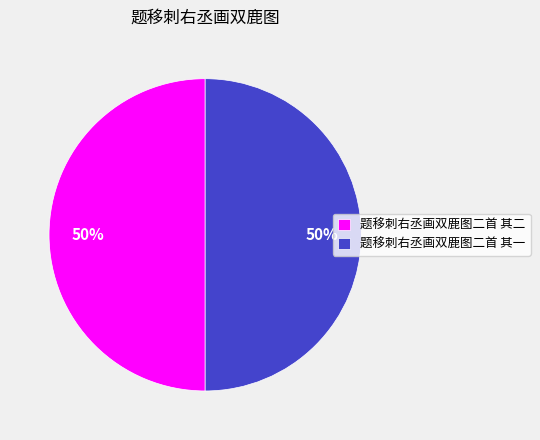

Is the sum of 题移刺右丞画双鹿图二首 其一 and 题移刺右丞画双鹿图二首 其二 greater than half?

Yes